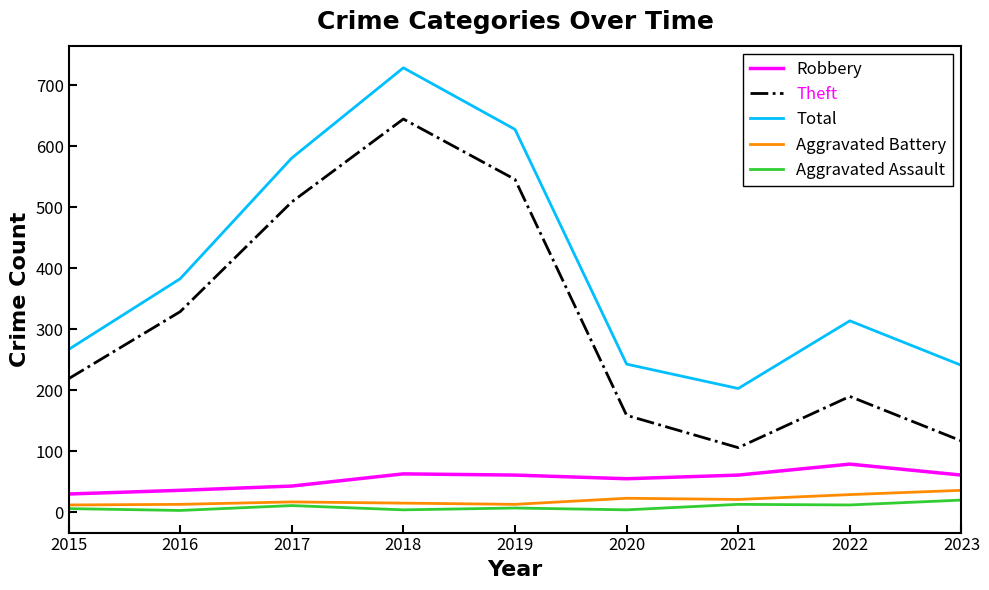

True or false: Total has a value of 729 at 2018.

True